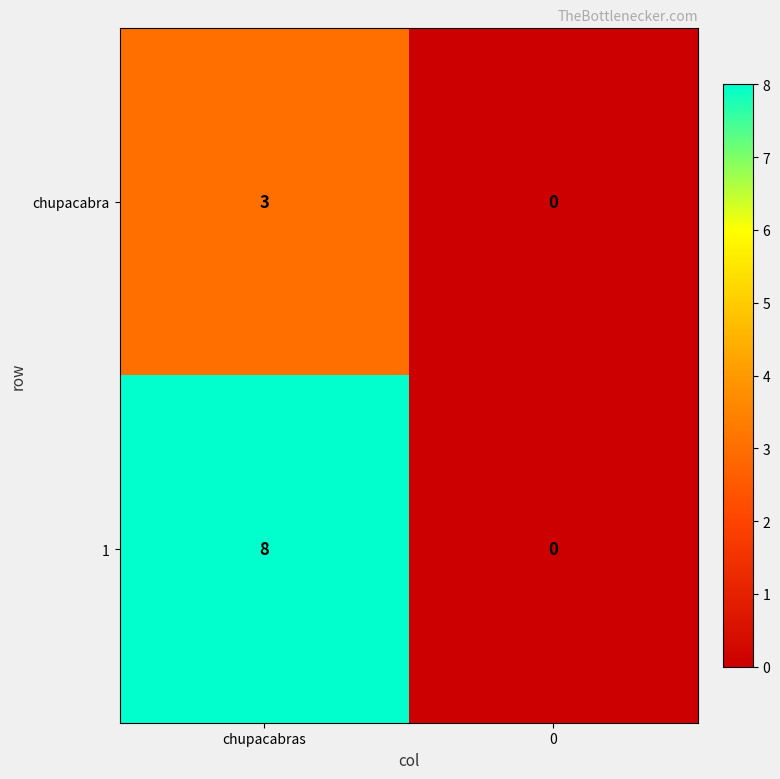

What value does the chupacabra series have at chupacabras?

3